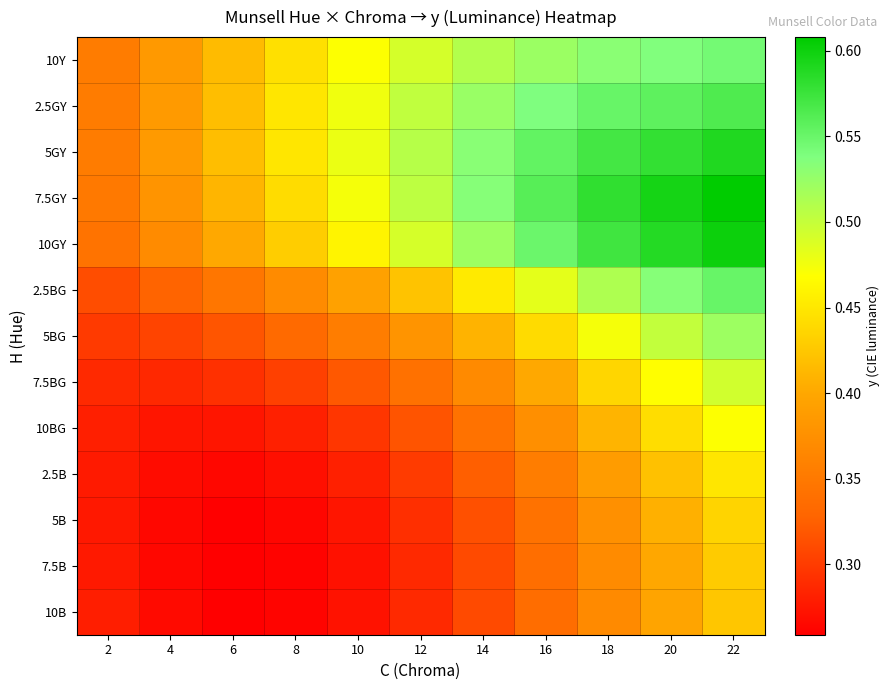

What is the maximum value shown in the chart?

0.6